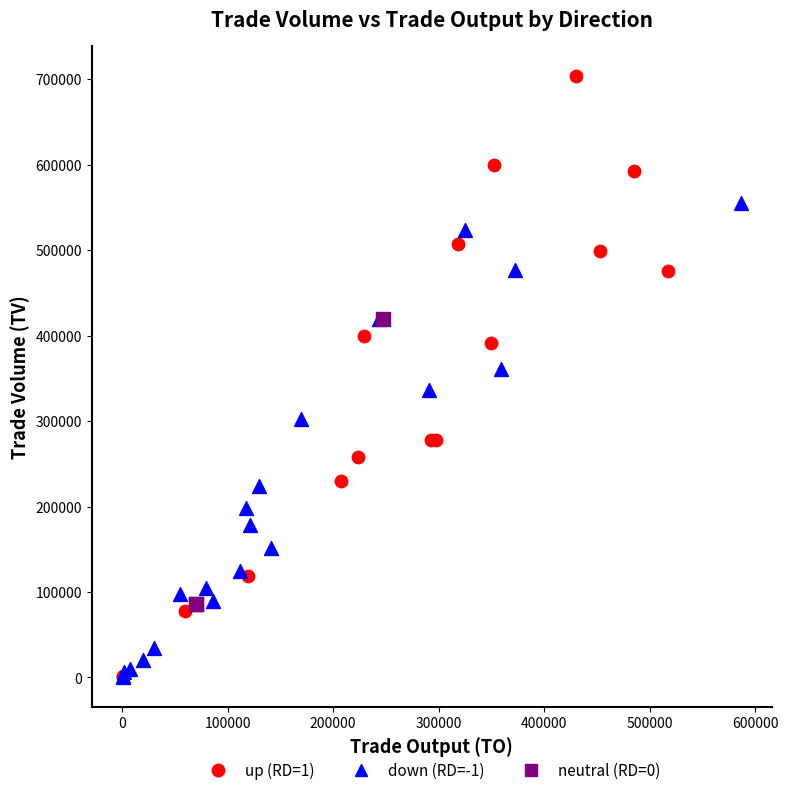

Which series reaches the maximum Y coordinate?

up (RD=1)